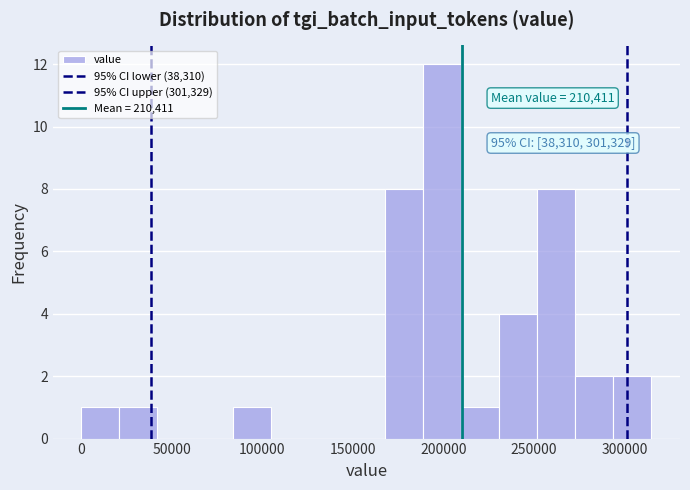

Which range on the x-axis has the tallest bar?

190000 to 210000